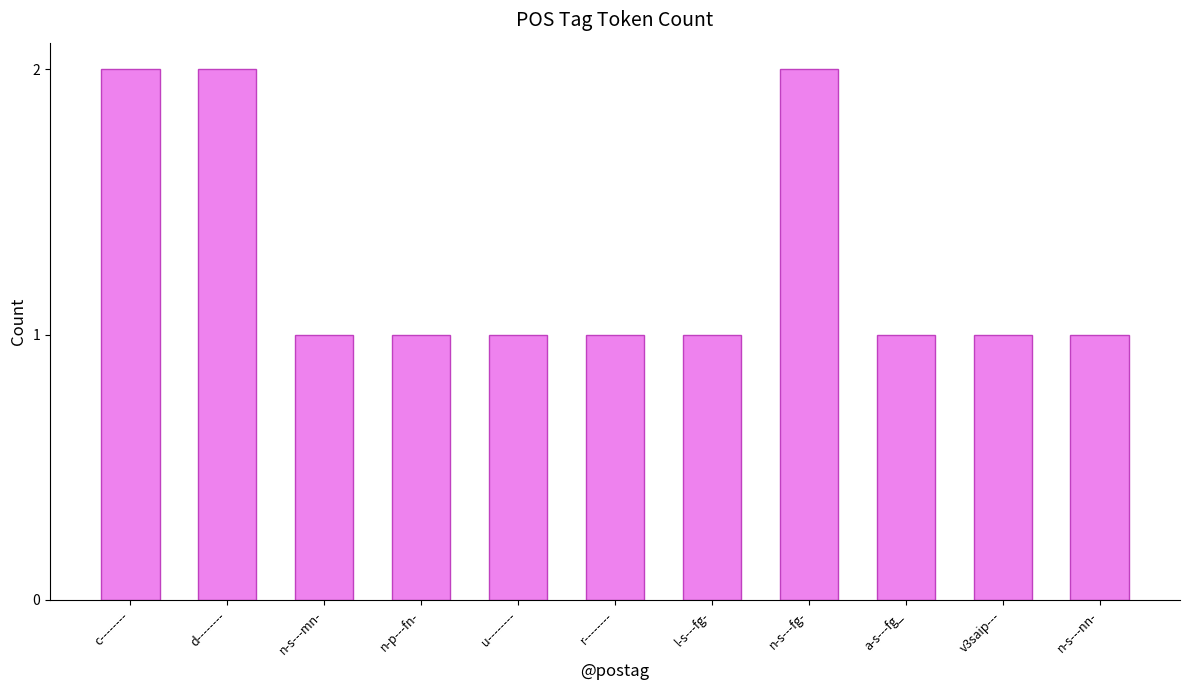

The value at l-s---fg- is 1. True or false?

True